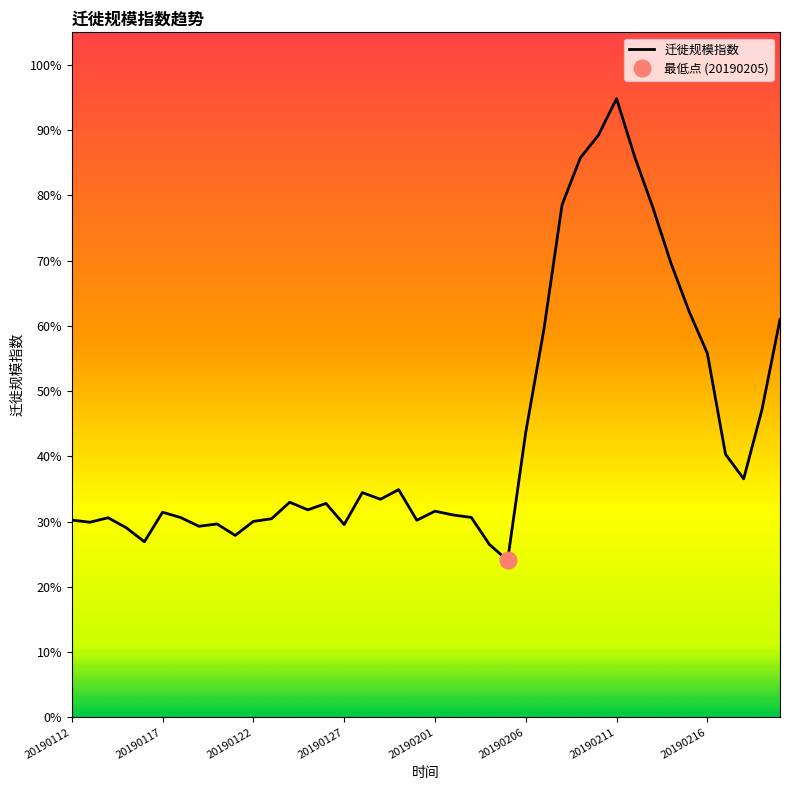

What is the smallest value displayed?

0.2